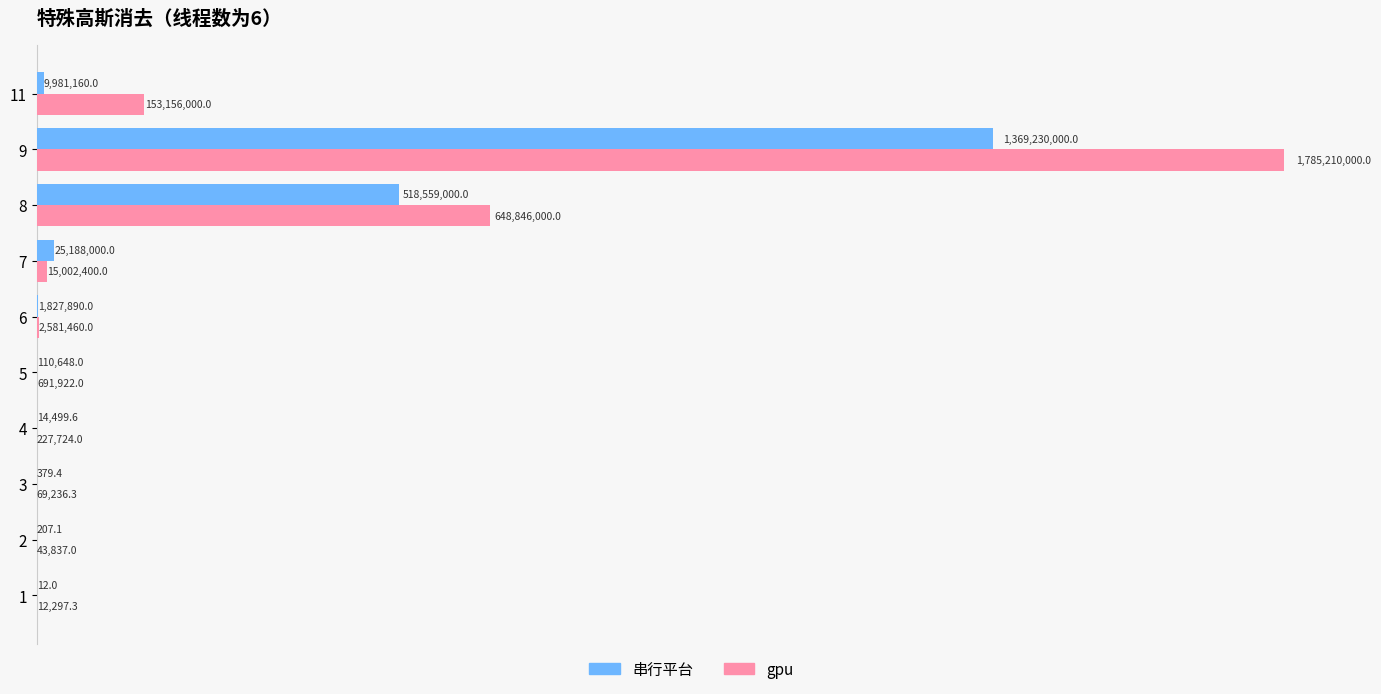

What is the difference between the maximum and minimum values in the gpu series?

1785197702.7